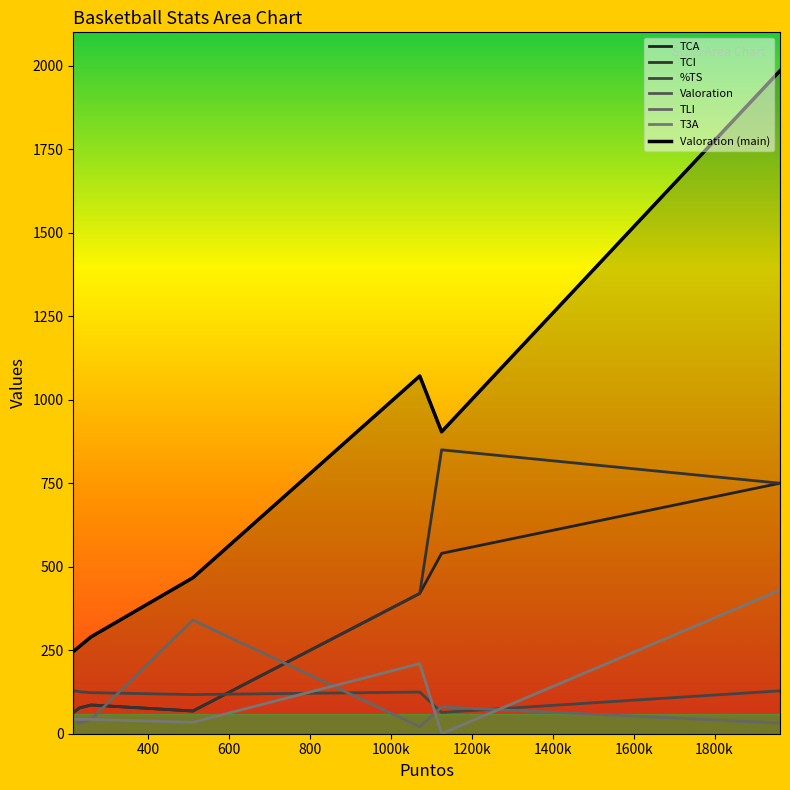

How many lines are shown in the chart?

1